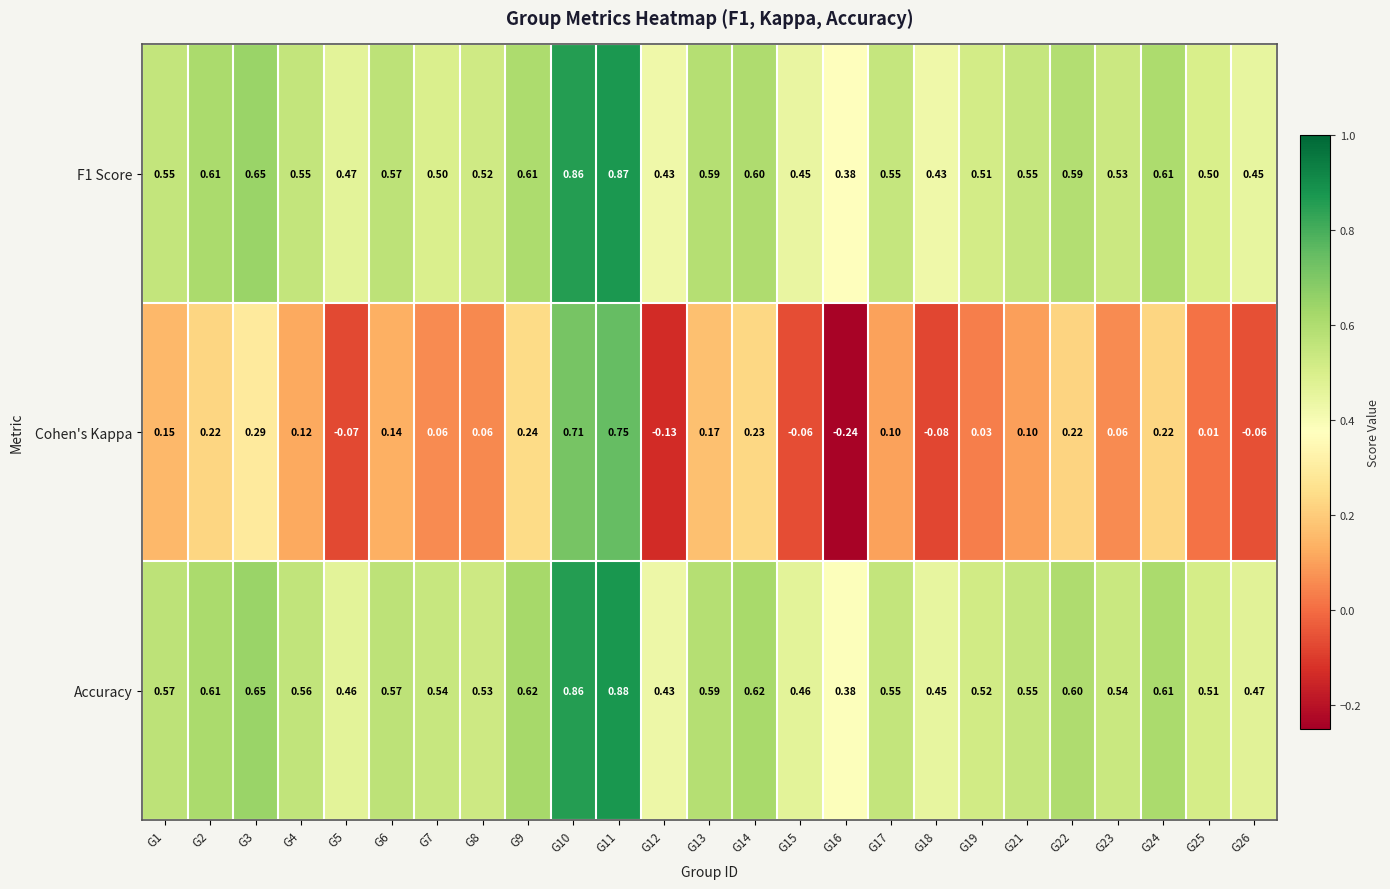

At which category does the chart reach its minimum across all series?

G16